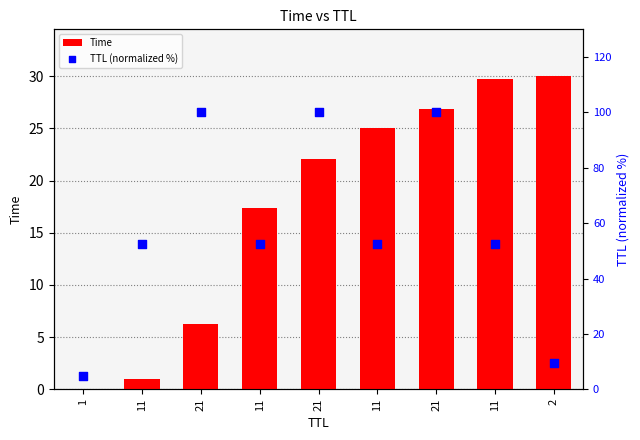

Which series has the widest spread of Y values?

TTL (normalized %)